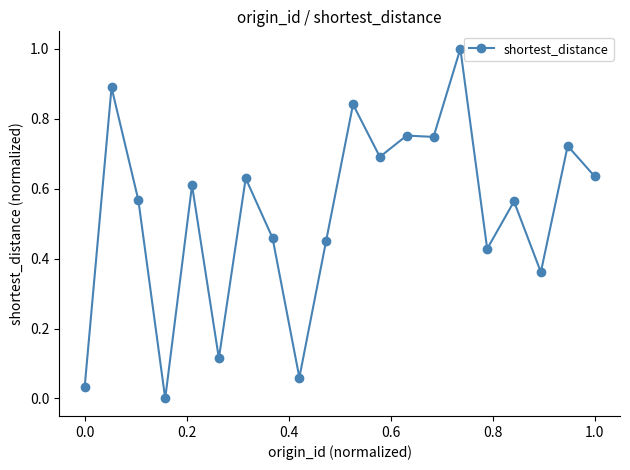

How many lines are shown in the chart?

1